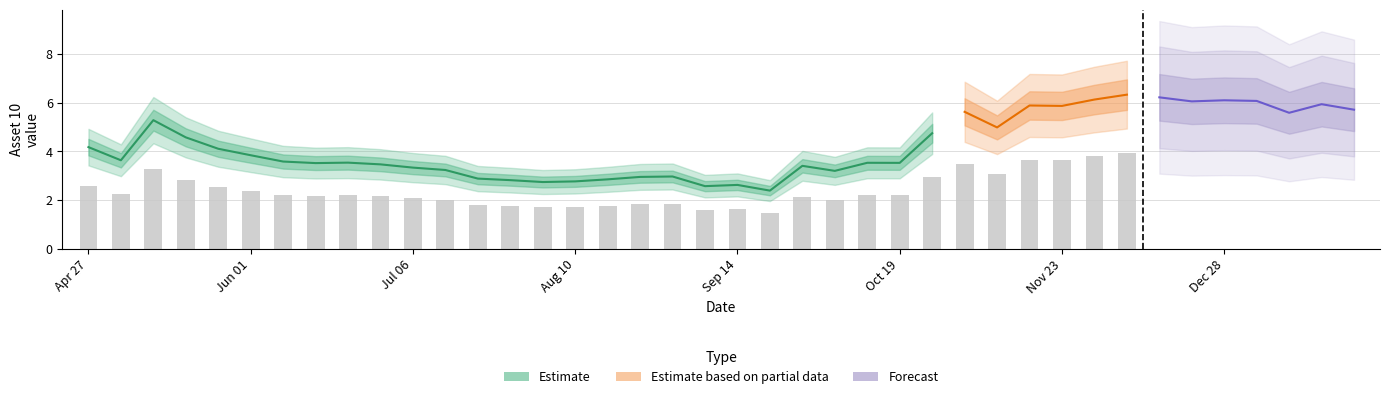

What is the average value?

4.2